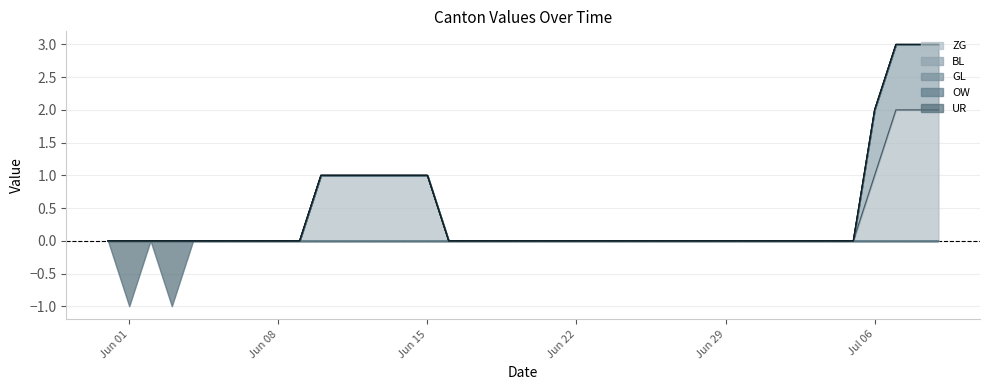

Rank the categories by BL value from lowest to highest.

2020-05-31, 2020-06-01, 2020-06-02, 2020-06-03, 2020-06-04, 2020-06-05, 2020-06-06, 2020-06-07, 2020-06-08, 2020-06-09, 2020-06-10, 2020-06-11, 2020-06-12, 2020-06-13, 2020-06-14, 2020-06-15, 2020-06-16, 2020-06-17, 2020-06-18, 2020-06-19, 2020-06-20, 2020-06-21, 2020-06-22, 2020-06-23, 2020-06-24, 2020-06-25, 2020-06-26, 2020-06-27, 2020-06-28, 2020-06-29, 2020-06-30, 2020-07-01, 2020-07-02, 2020-07-03, 2020-07-04, 2020-07-05, 2020-07-06, 2020-07-07, 2020-07-08, 2020-07-09